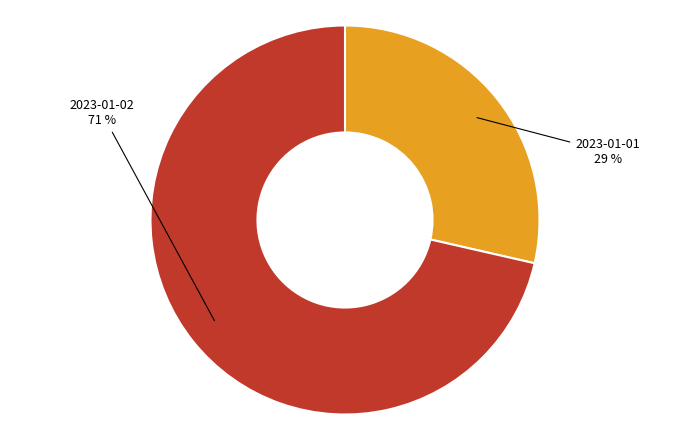

How many segments does this pie chart have?

2